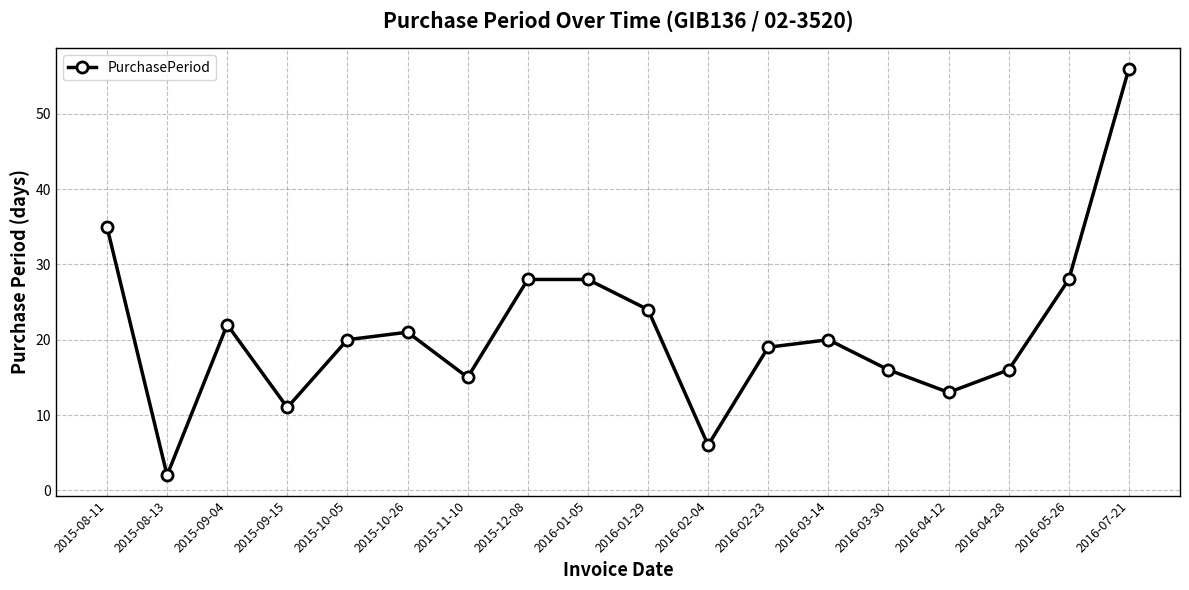

What is the greatest value displayed?

56